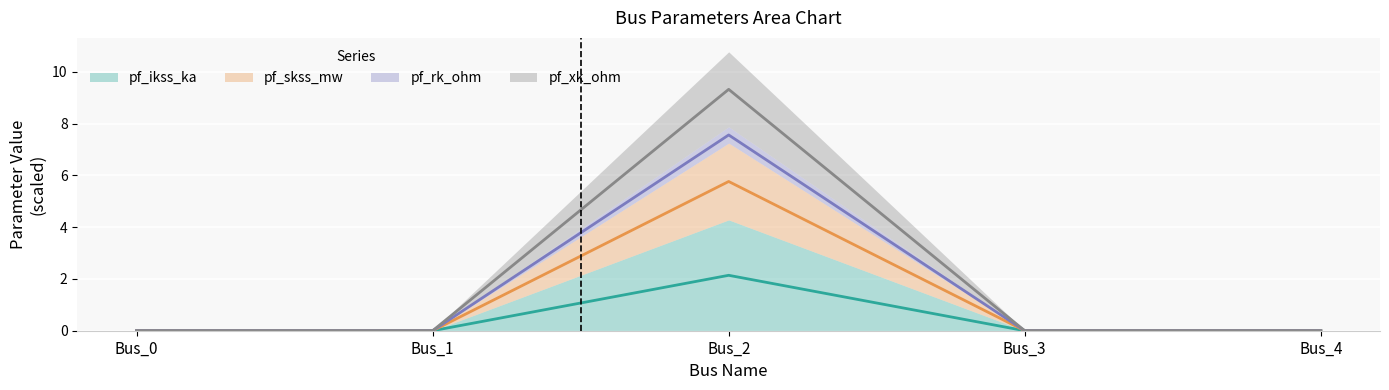

True or false: pf_ikss_ka and pf_skss_mw intersect in this chart.

False